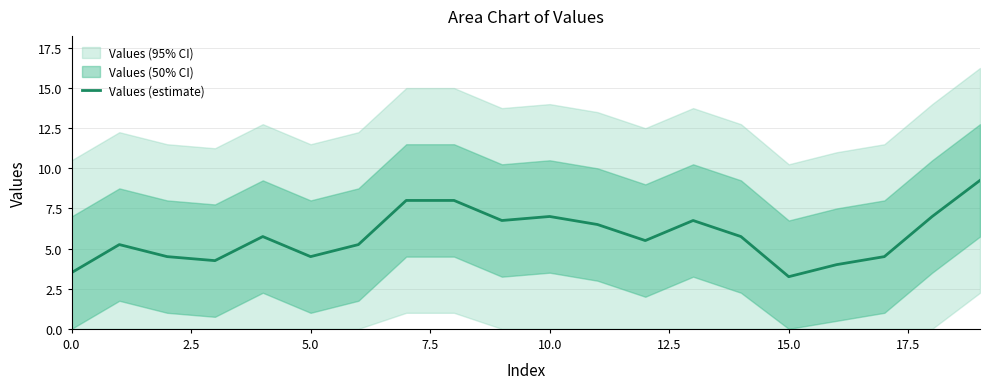

How many interior local valleys (lower than both neighbors) does the data have?

5